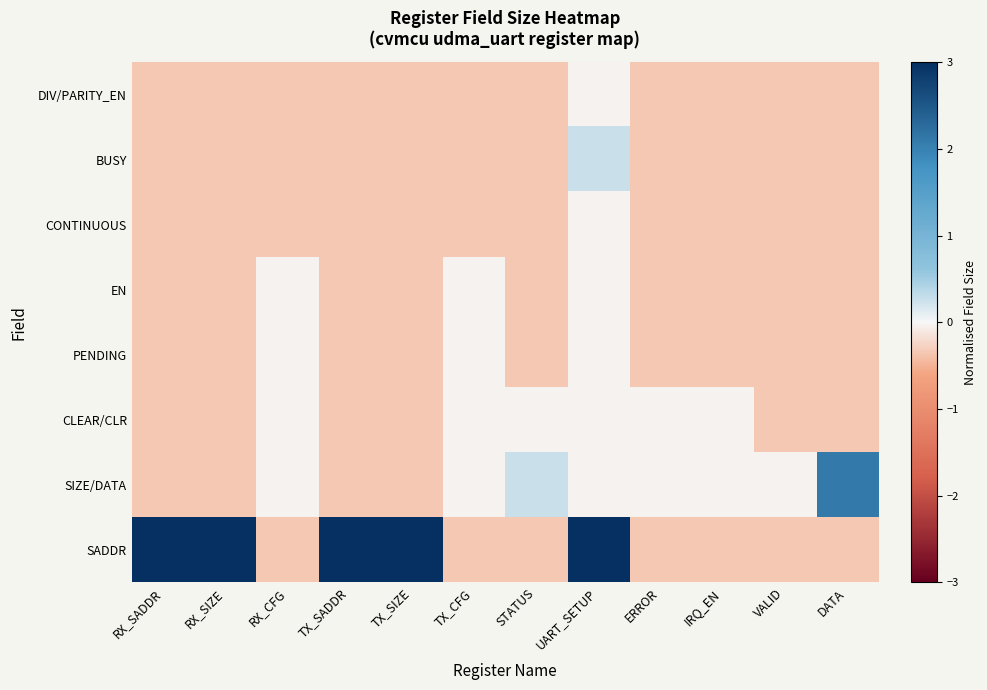

Which has a higher value, TX_SADDR or RX_SADDR?

TX_SADDR